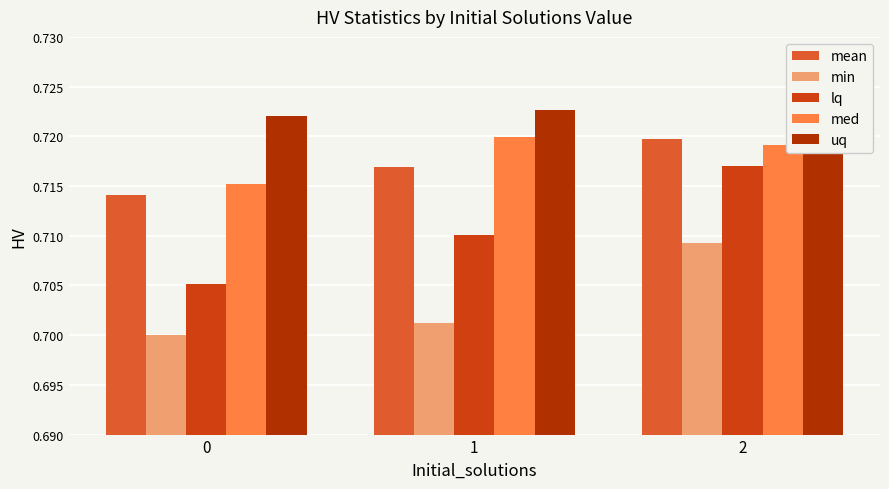

What is the smallest value displayed?

0.7